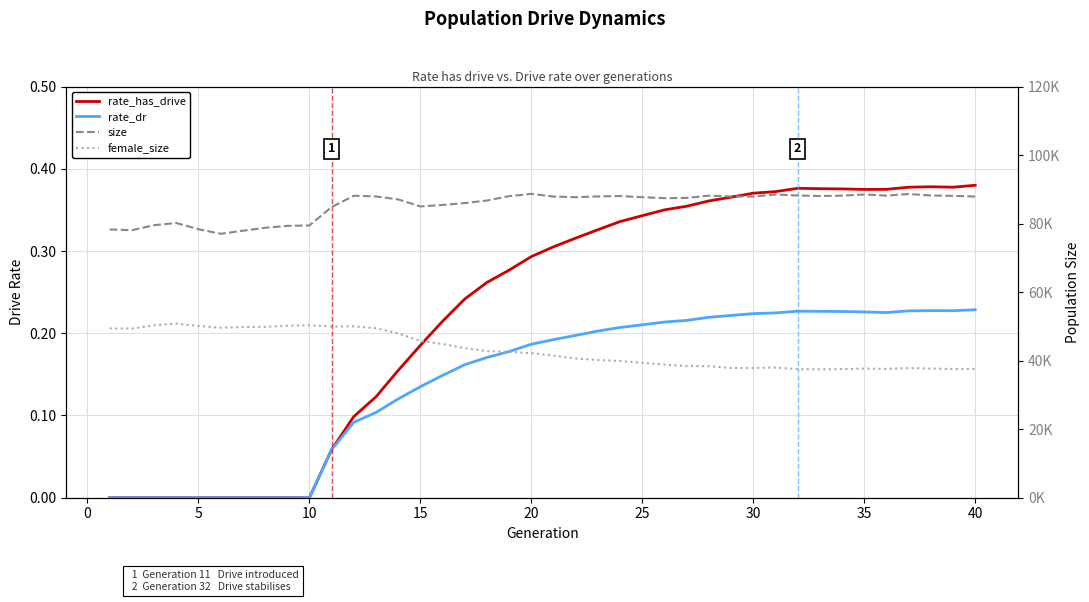

How many lines are shown in the chart?

4